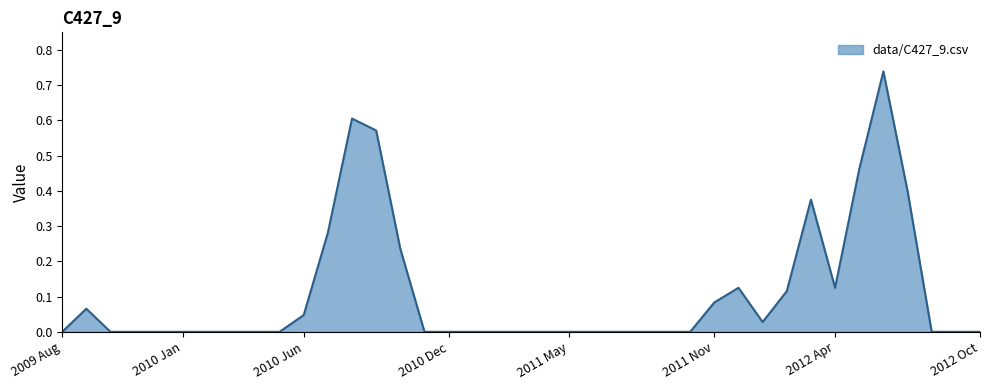

List the labels in order of value, smallest first.

2009 Aug, 2009 Oct, 2009 Nov, 2009 Dec, 2010 Jan, 2010 Feb, 2010 Mar, 2010 Apr, 2010 May, 2010 Nov, 2010 Dec, 2011 Jan, 2011 Feb, 2011 Mar, 2011 Apr, 2011 May, 2011 Jun, 2011 Jul, 2011 Aug, 2011 Sep, 2011 Oct, 2012 Aug, 2012 Sep, 2012 Oct, 2012 Jan, 2010 Jun, 2009 Sep, 2011 Nov, 2012 Feb, 2011 Dec, 2012 Apr, 2010 Oct, 2010 Jul, 2012 Mar, 2012 Jul, 2012 May, 2010 Sep, 2010 Aug, 2012 Jun